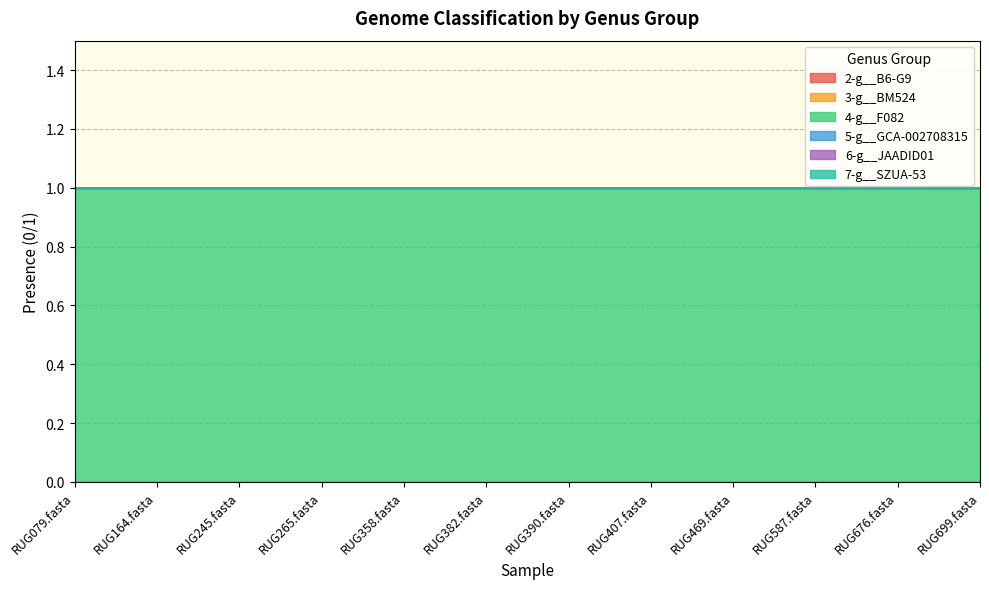

What is the spread (max minus min) of values at RUG245.fasta?

1